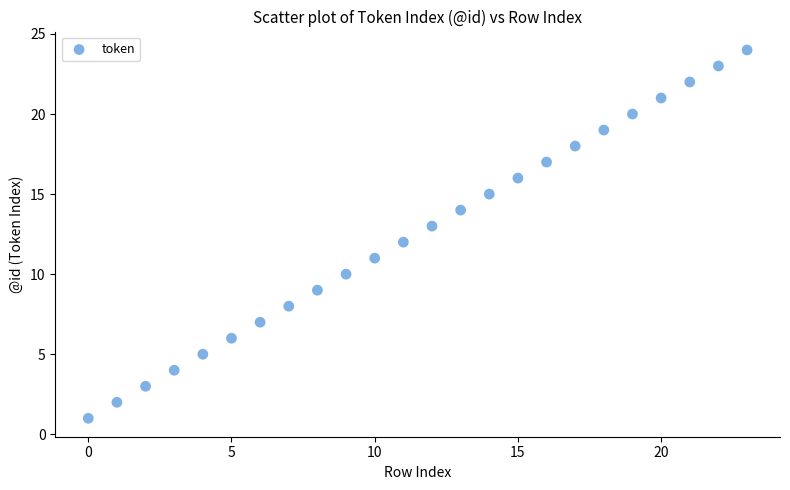

What is the range of Y values (max minus min)?

23